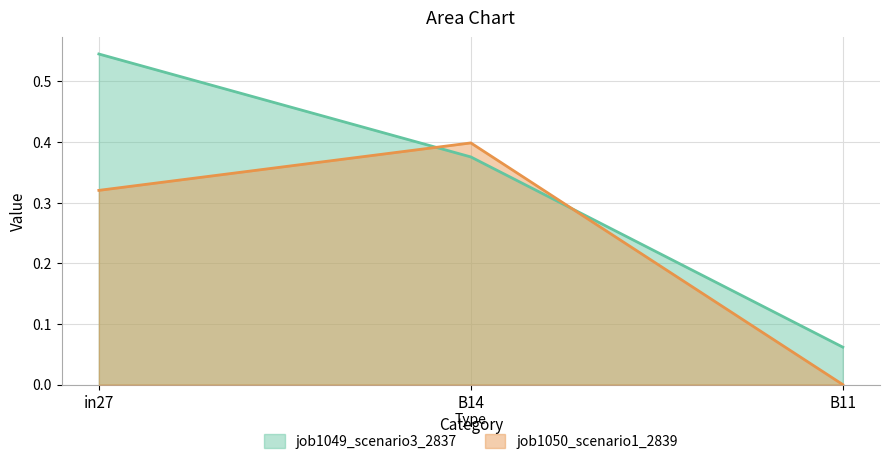

Rank the series by their average value, from lowest to highest.

job1050_scenario1_2839, job1049_scenario3_2837